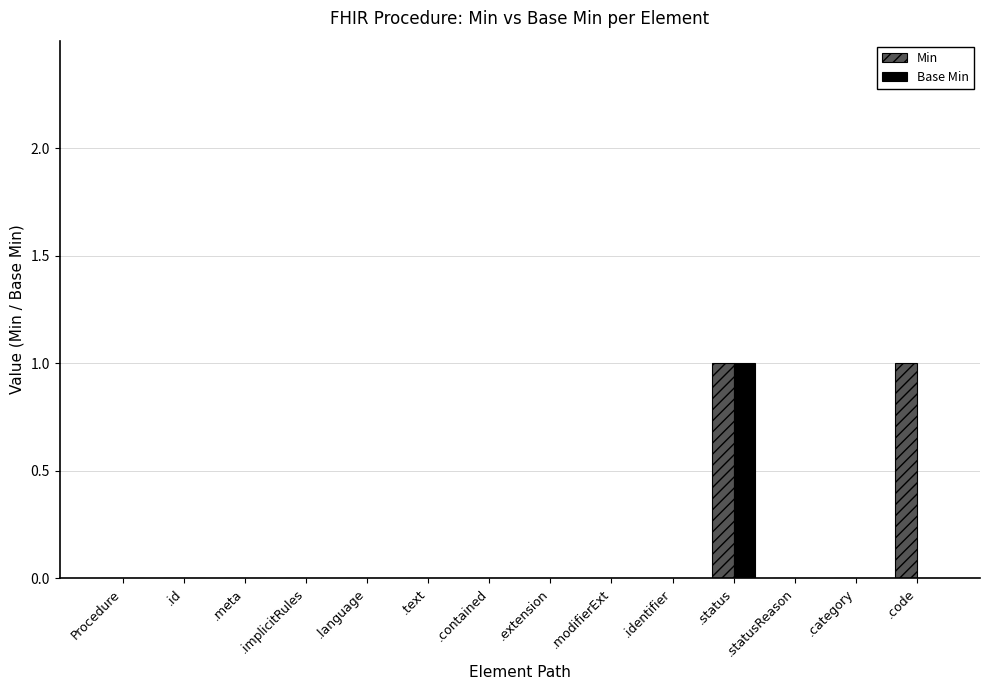

Are the bars grouped side by side (vs. stacked)?

Yes